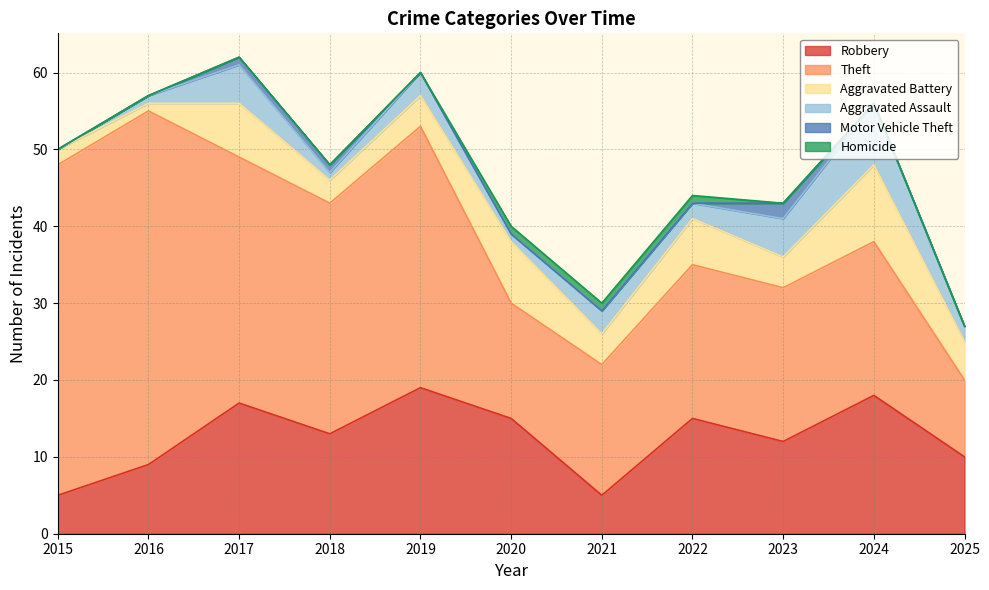

What is the sum of all Aggravated Battery values?

54